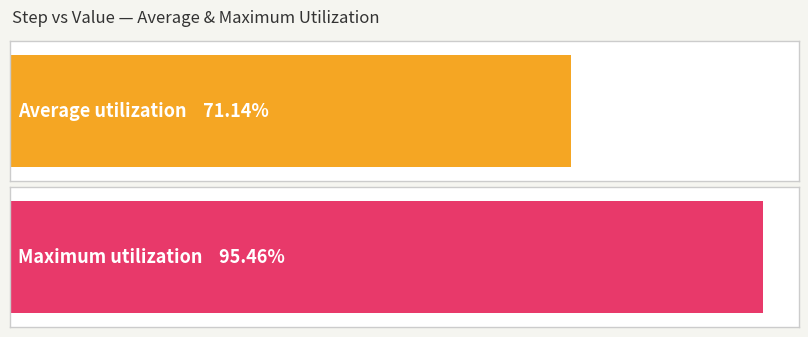

Are the bars horizontal?

Yes